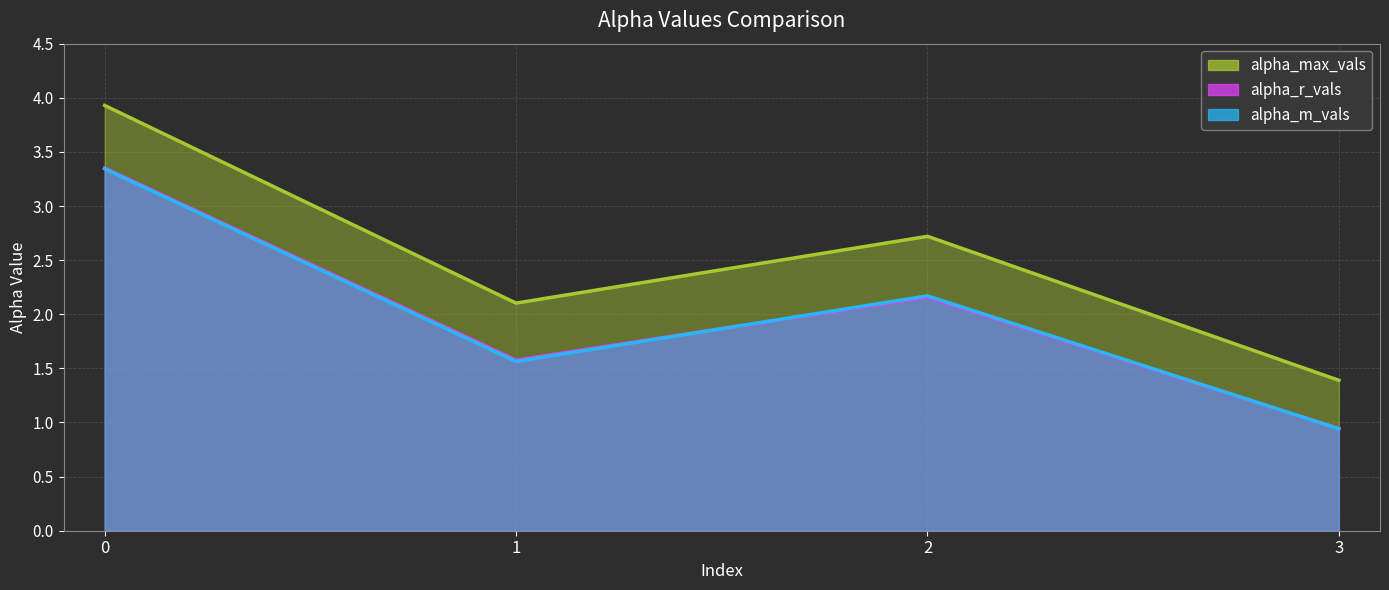

What is the maximum value shown in the chart?

3.9